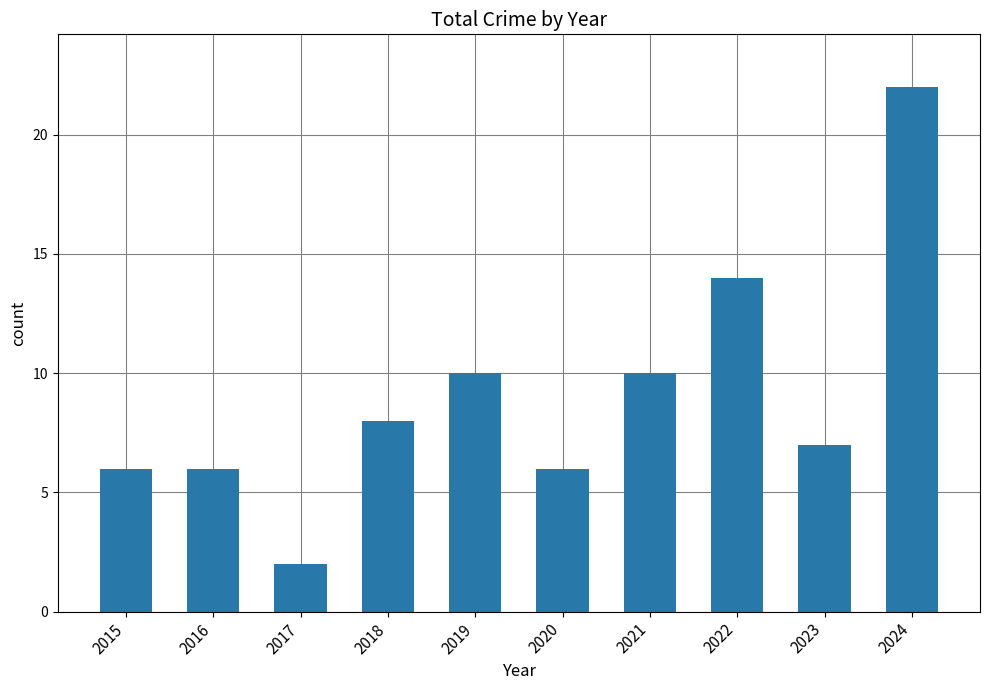

What is the ratio of the value at 2023 to the value at 2019?

0.7